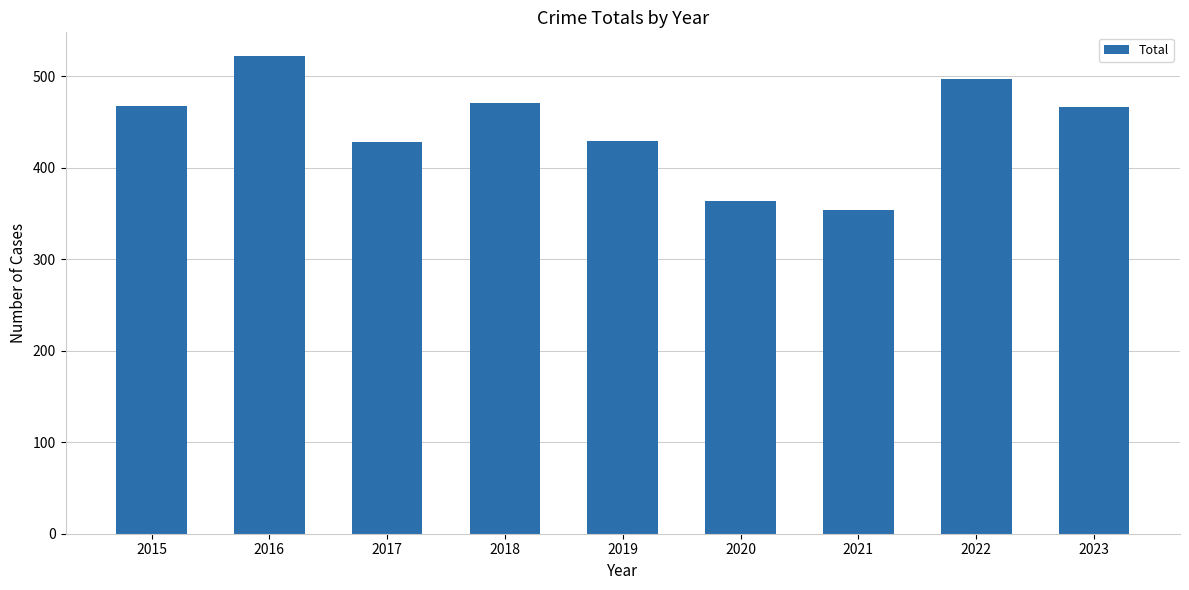

What is the value of the 2nd bar from the left?

522